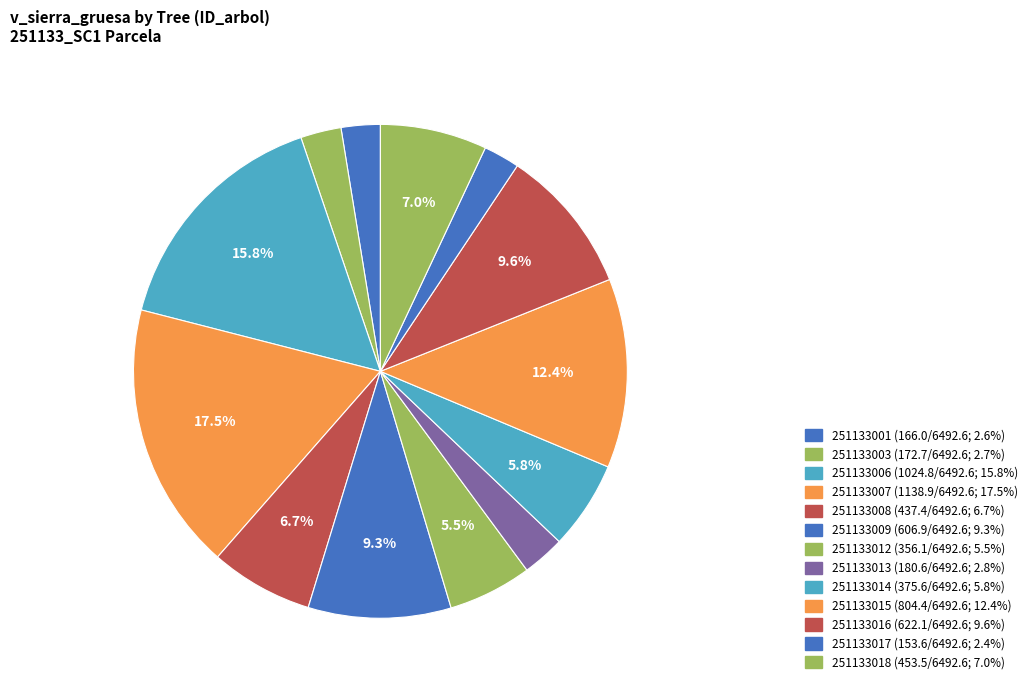

How many slices are in this pie chart?

13